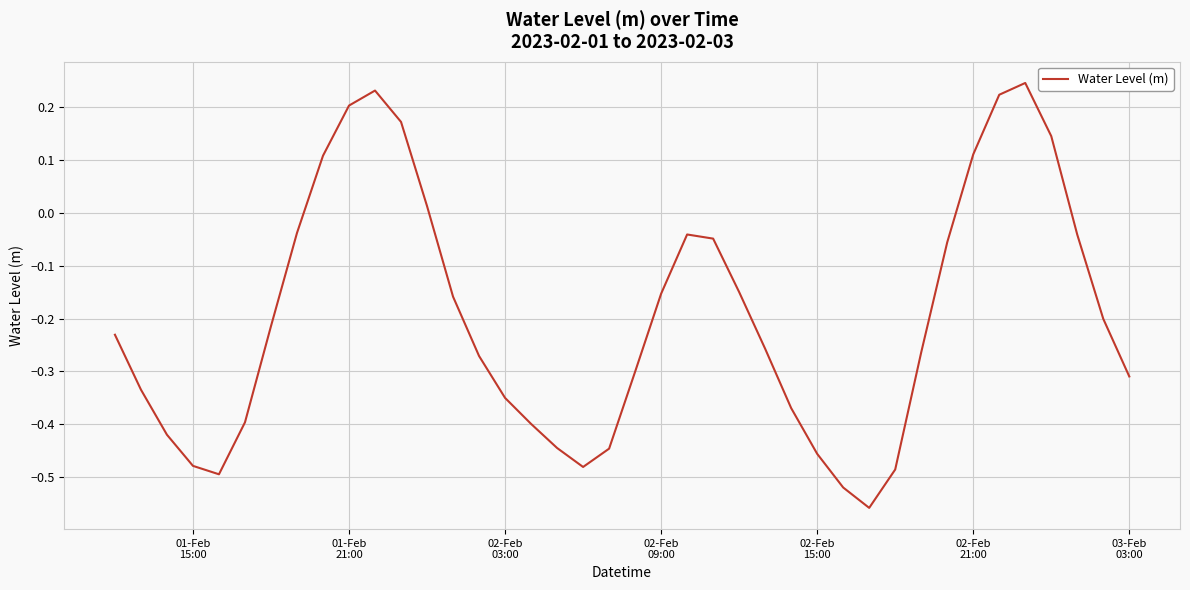

How many interior local valleys (lower than both neighbors) does the data have?

3